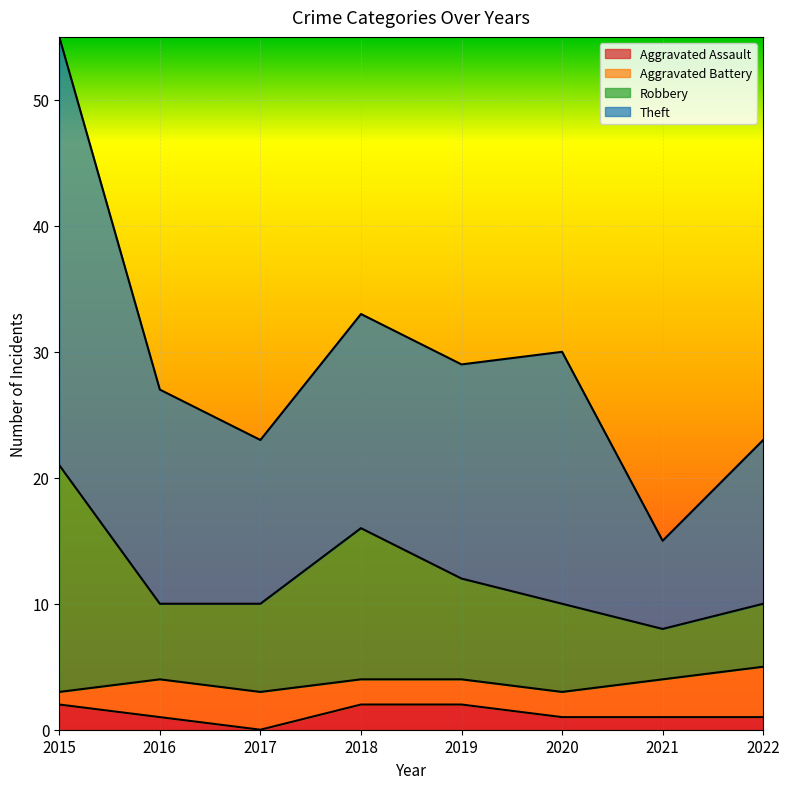

What is the total value across all series at 2018?

33